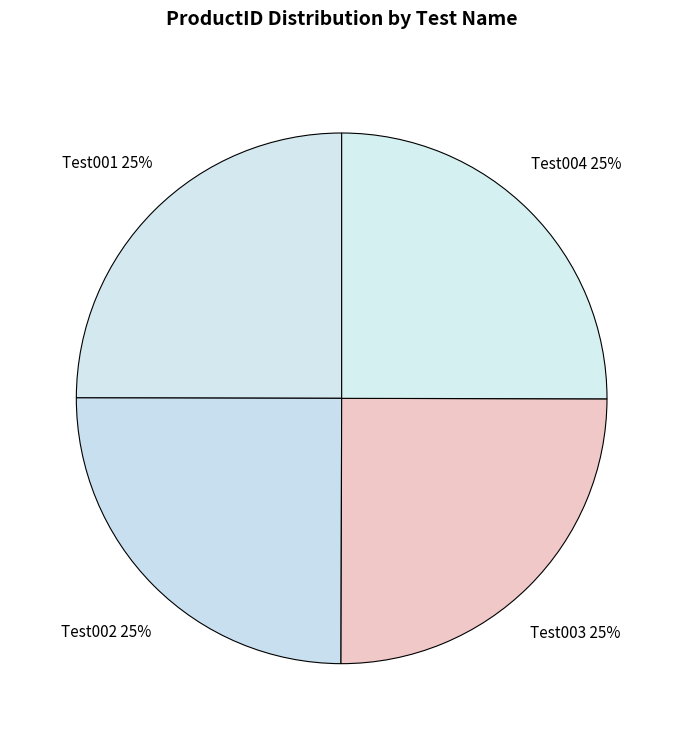

To the nearest percent, what percentage of the pie is Test003?

25%